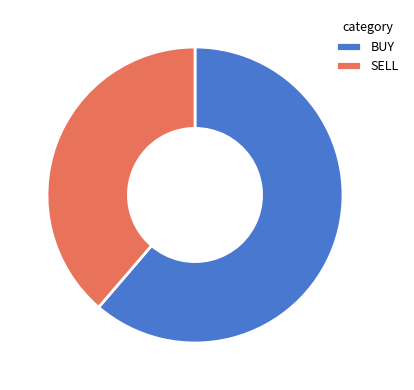

Which has a higher value, SELL or BUY?

BUY